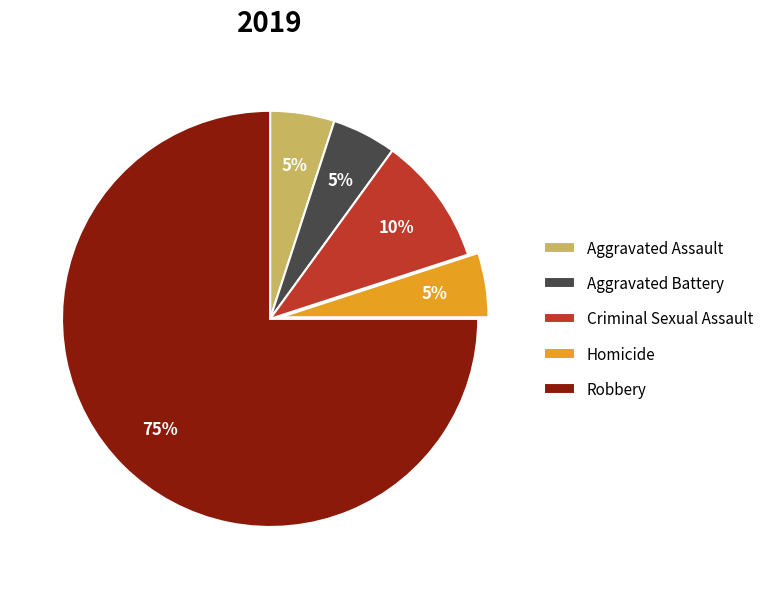

What is the ratio of the value at Criminal Sexual Assault to the value at Homicide?

2.0